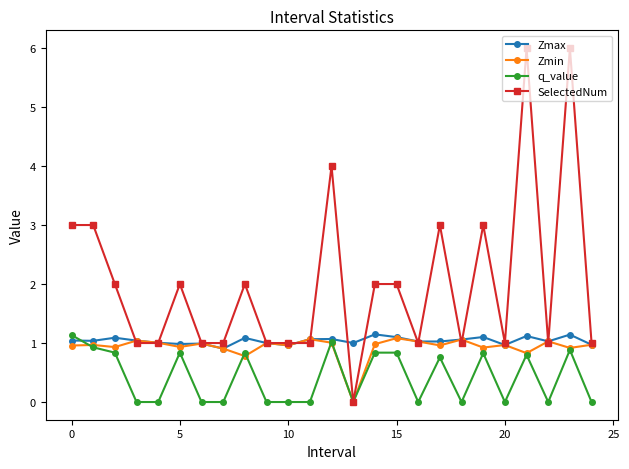

Which series has the largest total across all categories?

SelectedNum